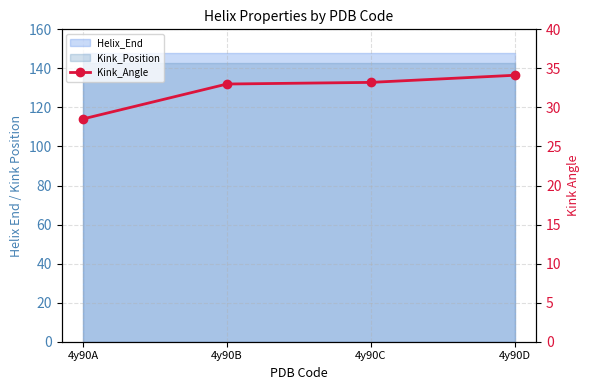

Is it true that the value at 4y90B is 33.0?

True